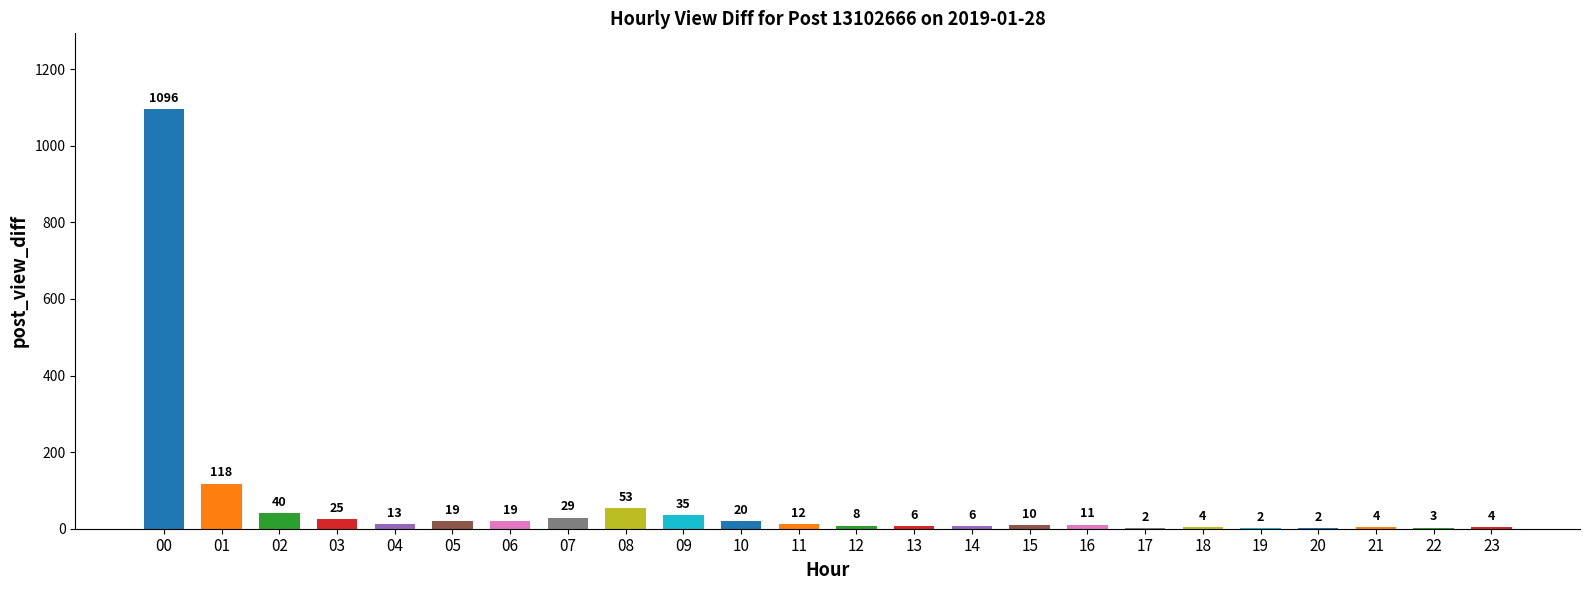

At which label does the data first exceed 12?

00